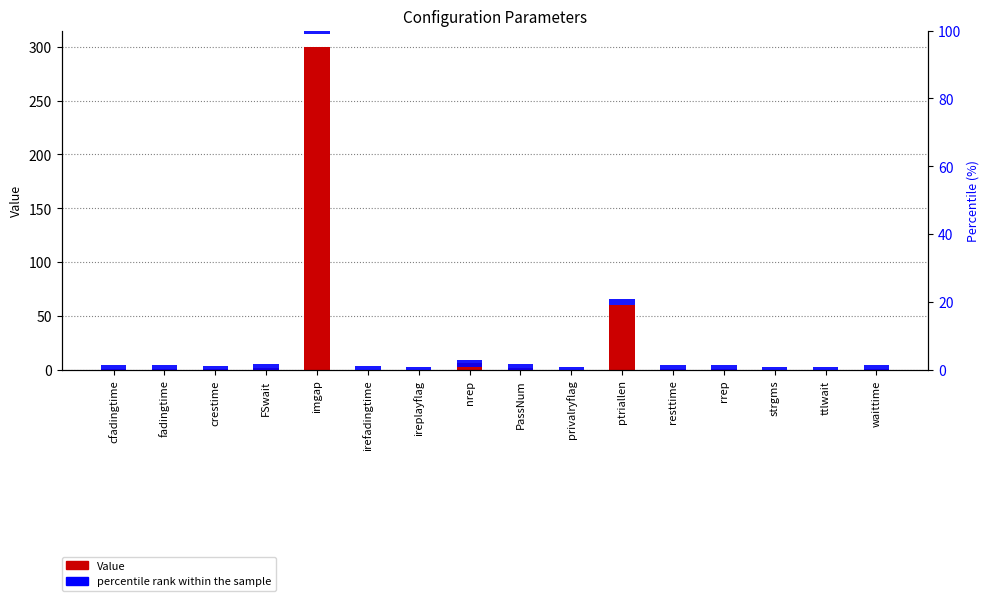

At which label is Value closest to 150?

ptriallen